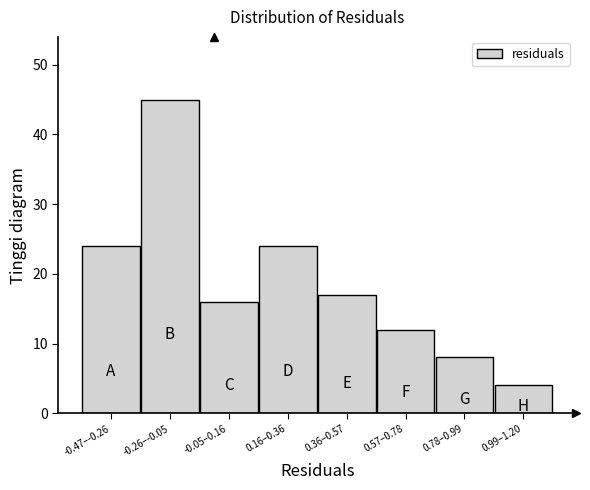

Reading left to right, transcribe all the data shown in this chart.

24	45	16	24	17	12	8	4